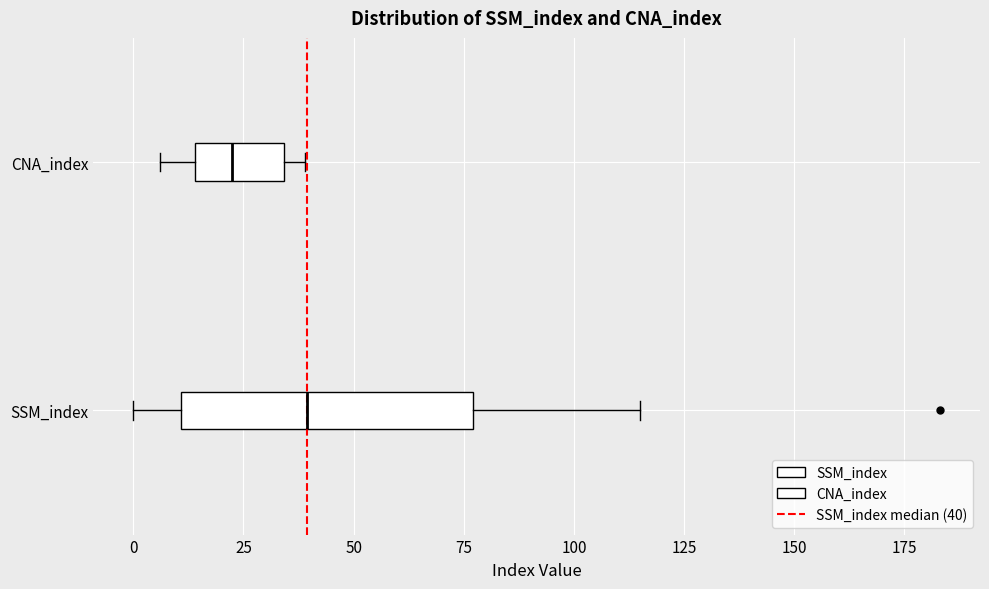

Reading bottom to top, read every box against the x-axis: the position of its median line, the range the box covers, and the ends of its whiskers. The values are not printed on the chart, so give them approximately, as read against the axis.

SSM_index: median 40, box 10 to 75, whiskers 0 to 115
CNA_index: median 25, box 15 to 35, whiskers 5 to 40